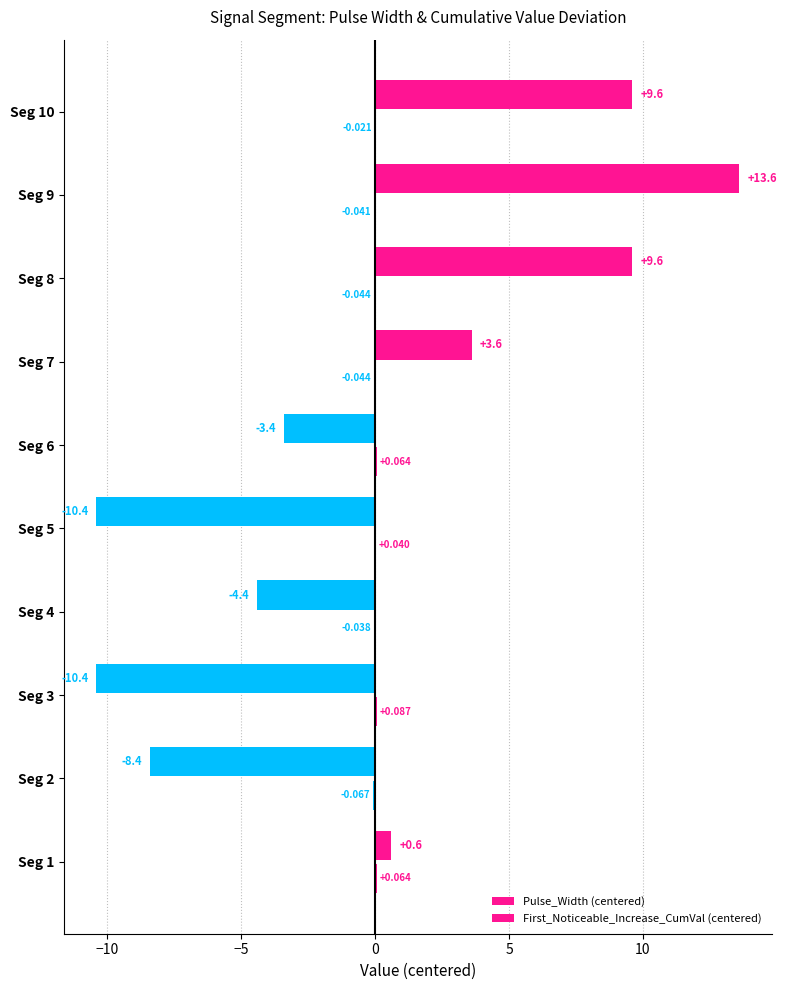

How many values in the Pulse_Width (centered) series exceed 0?

5